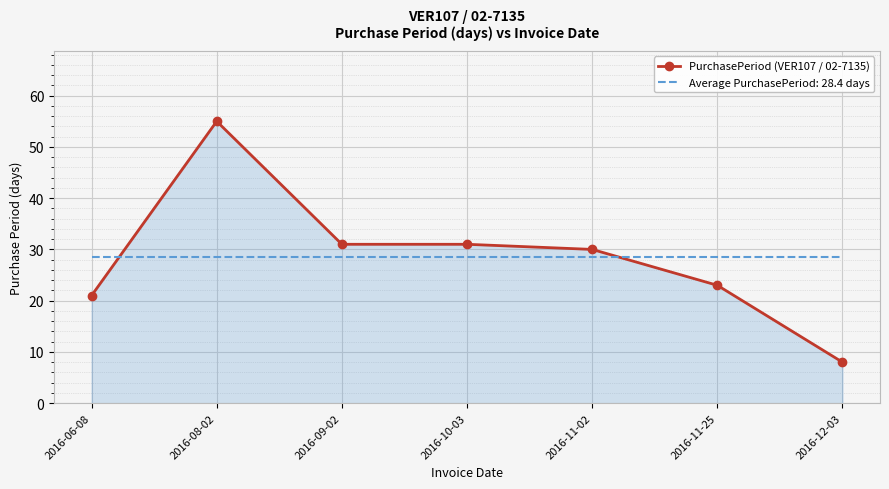

True or false: Average PurchasePeriod: 28.4 days has a value of 47.0 at 2016-12-03.

False